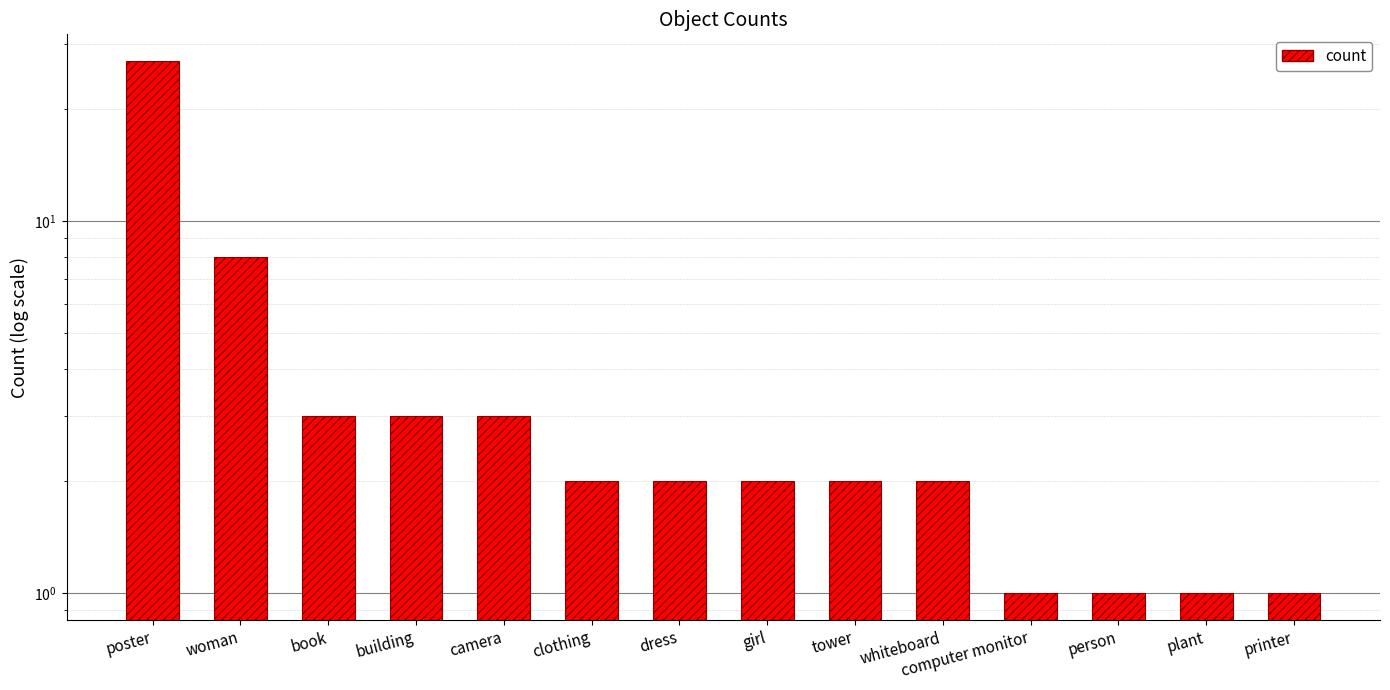

Which has a higher value, woman or computer monitor?

woman